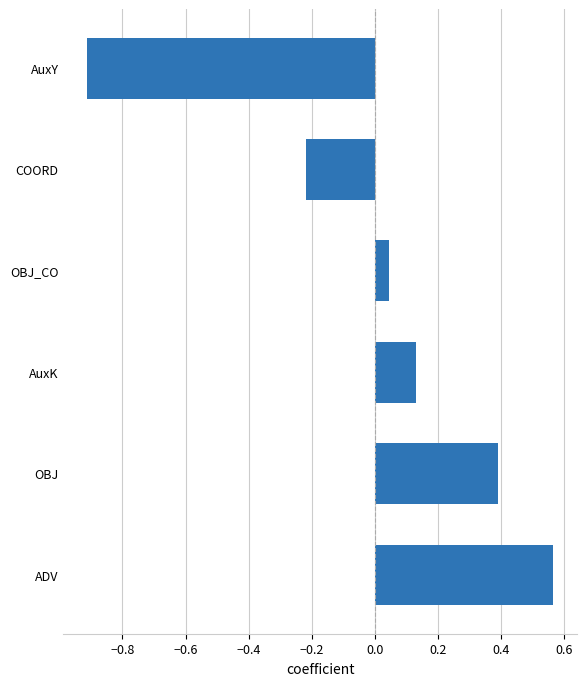

How many distinct data groups are displayed?

1